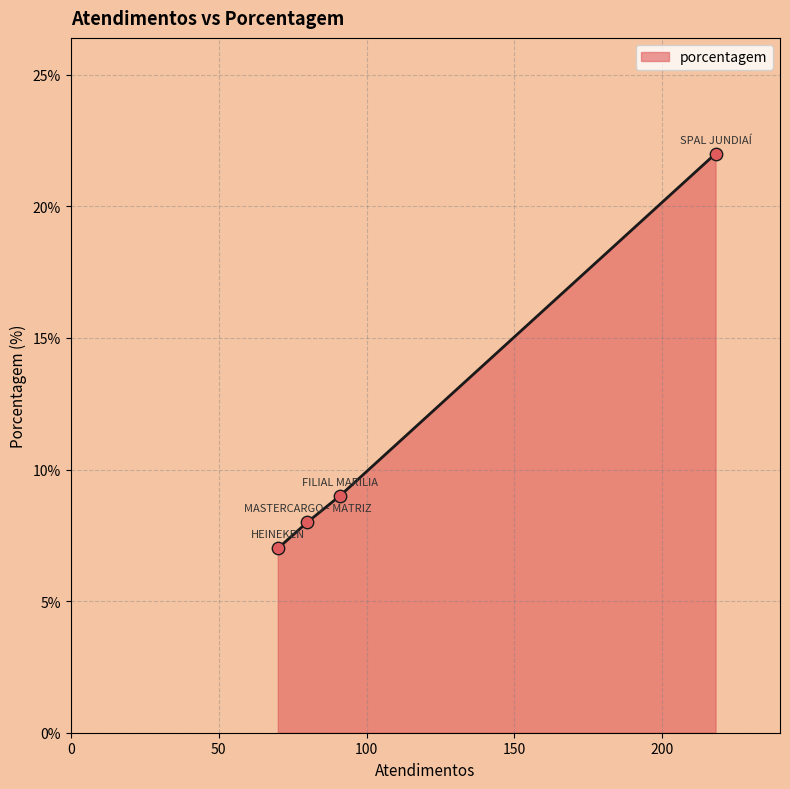

True or false: there are more than 2 points higher than both neighbors.

False